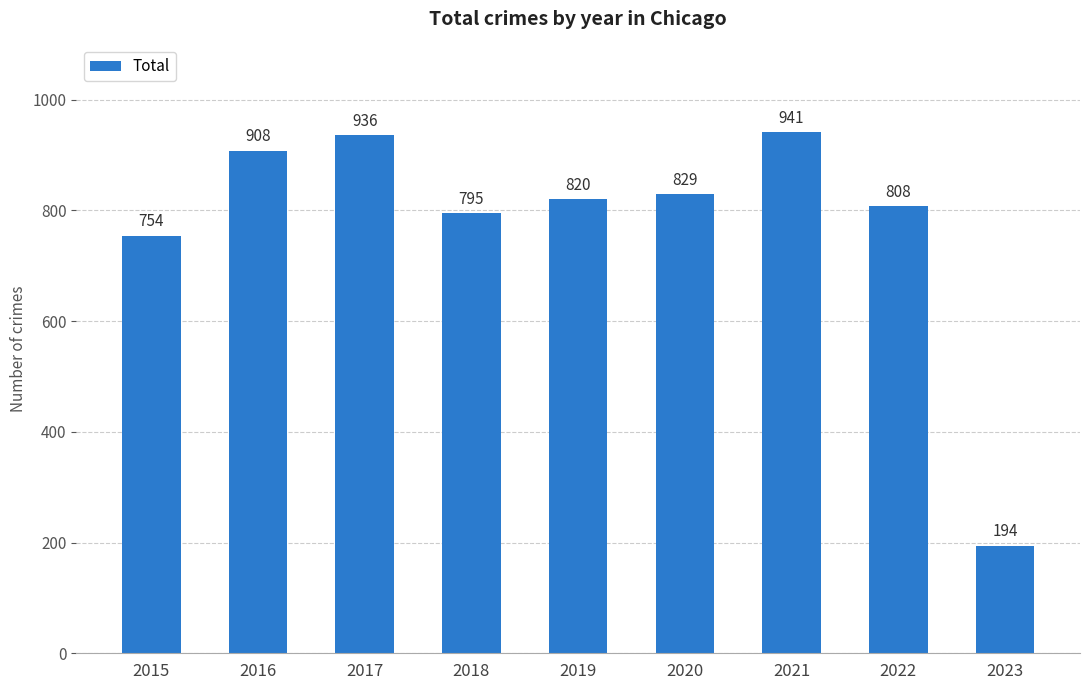

Between 2020 and 2016, which is larger?

2016